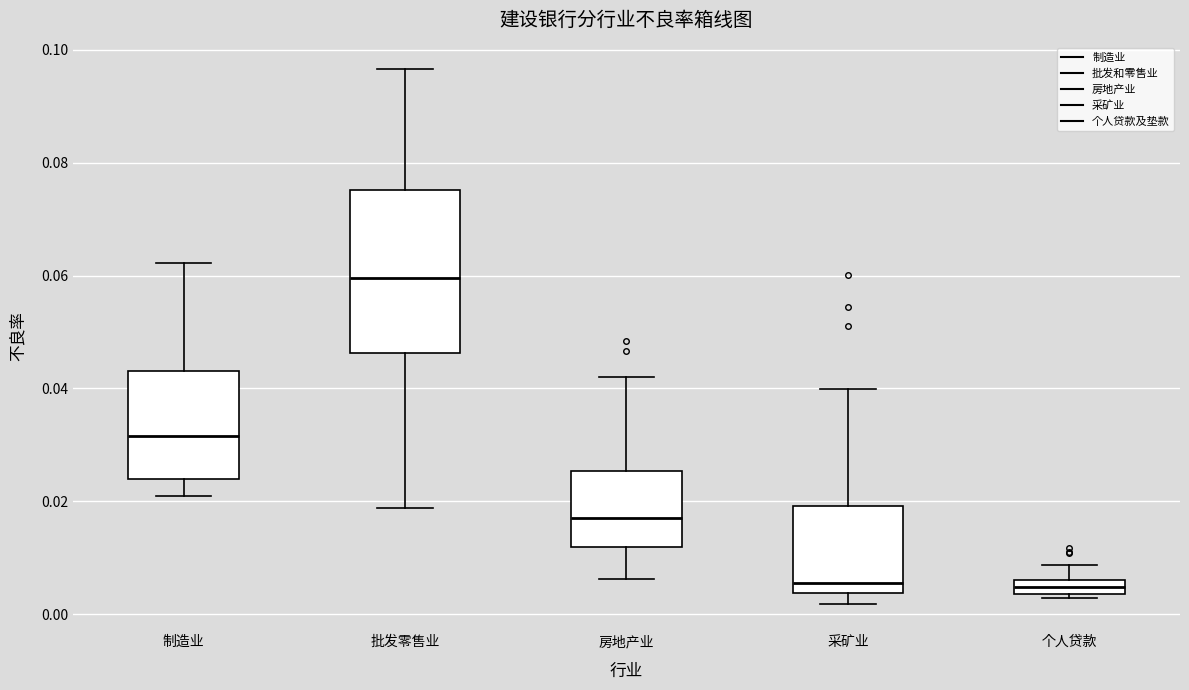

Which box is the tallest, from its lower edge to its upper edge?

批发零售业